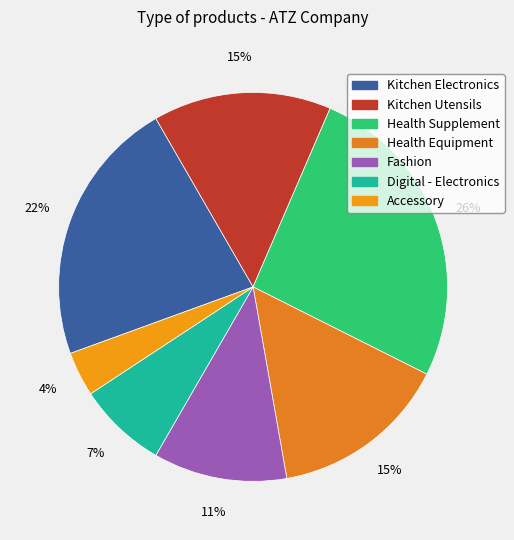

Is there a majority slice in this chart?

No